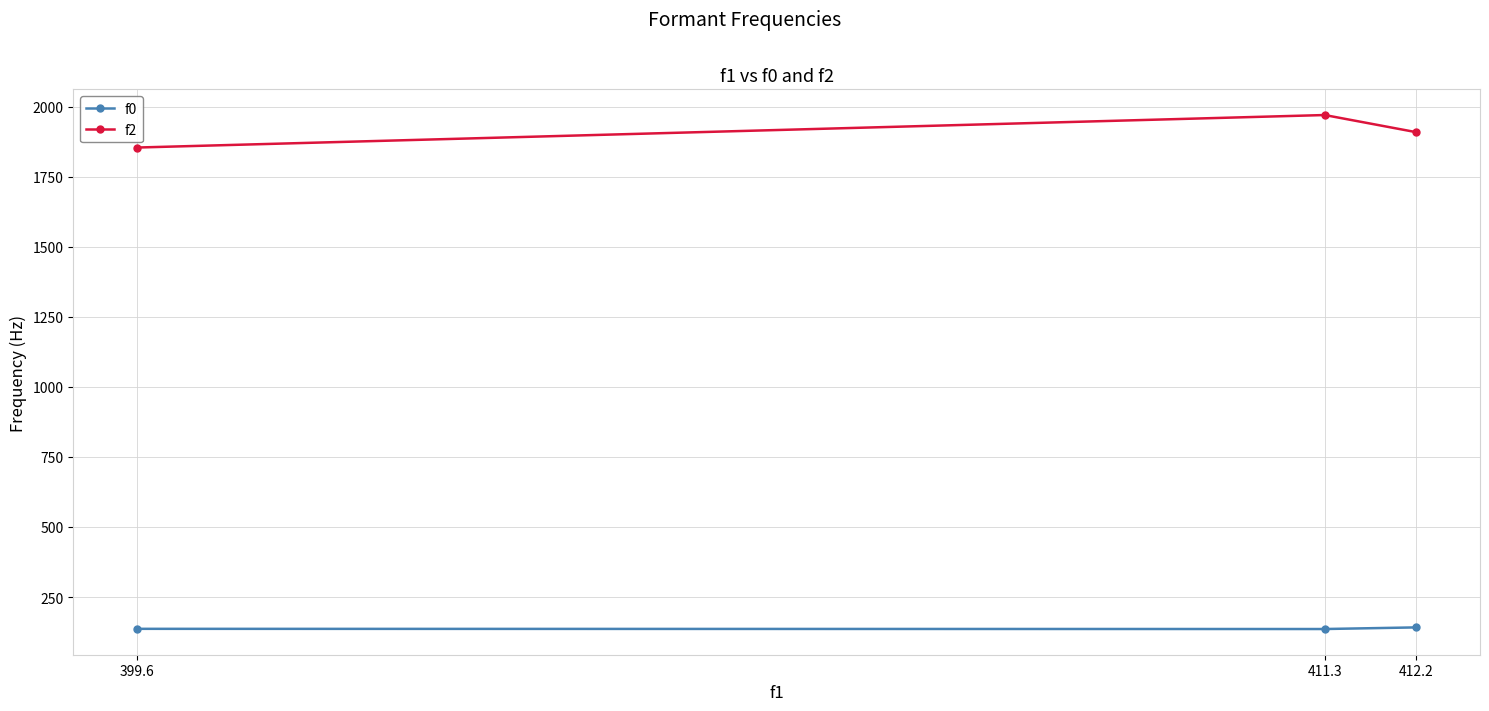

What is the label of the 1st point from the right?

412.2